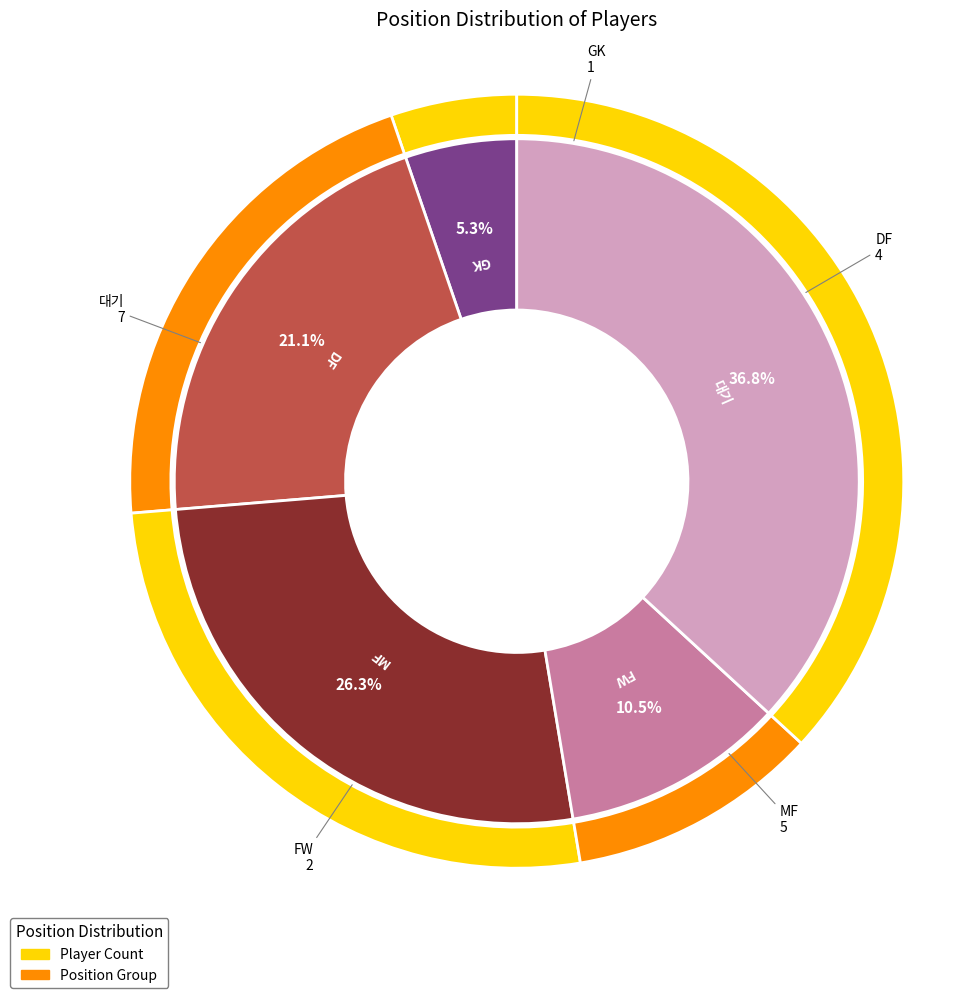

To the nearest percent, what is the combined percentage of GK and MF?

32%